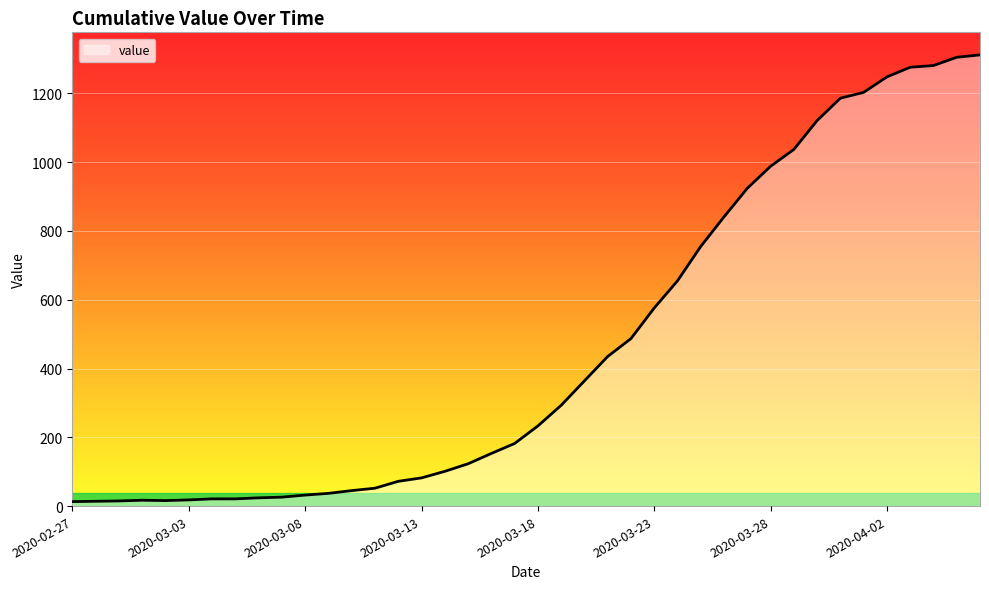

Reading left to right, extract all data points from this chart.

13	14	15	17	16	18	21	21	24	26	32	37	45	52	72	82	101	123	153	182	233	293	364	435	487	576	655	755	841	924	988	1037	1121	1186	1203	1248	1276	1281	1305	1312